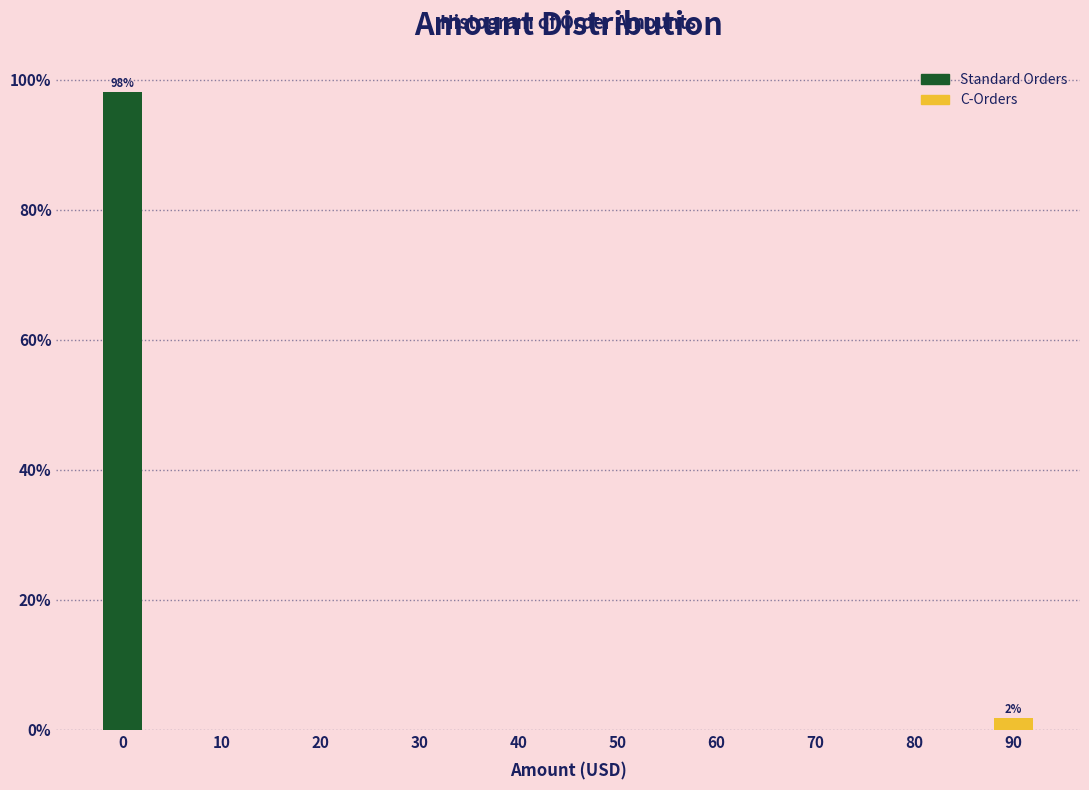

Reading left to right, what are all the values shown in this chart?

0=98.1	10=0.0	20=0.0	30=0.0	40=0.0	50=0.0	60=0.0	70=0.0	80=0.0	90=1.9